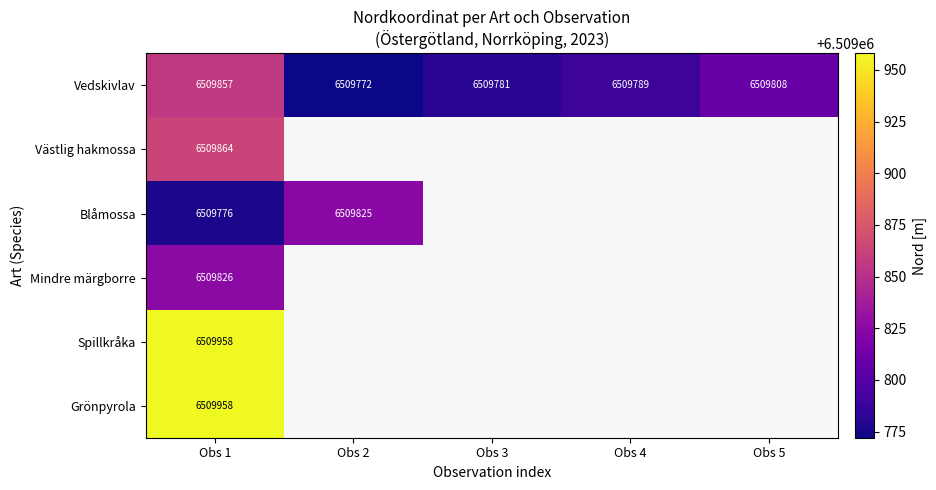

At which category is the sum across all series the highest?

Obs 1